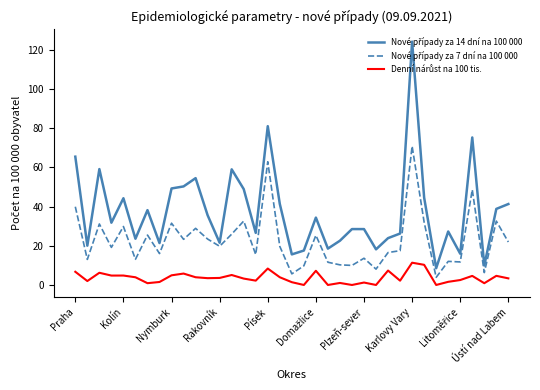

What is the greatest value displayed?

124.2